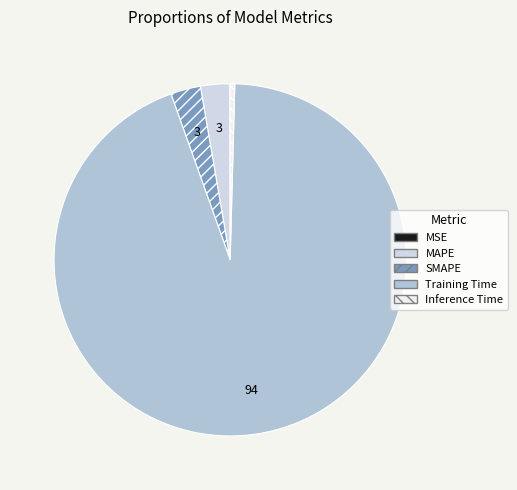

The MAPE slice represents 17% of the pie. True or false?

False